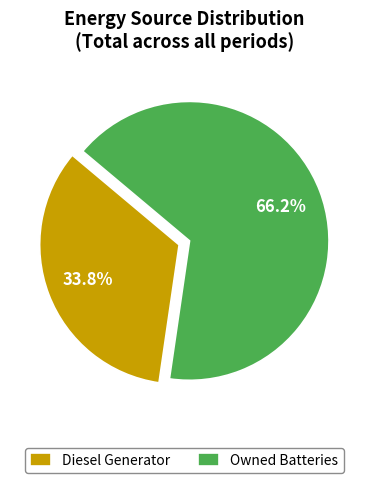

What is the majority slice?

Owned Batteries